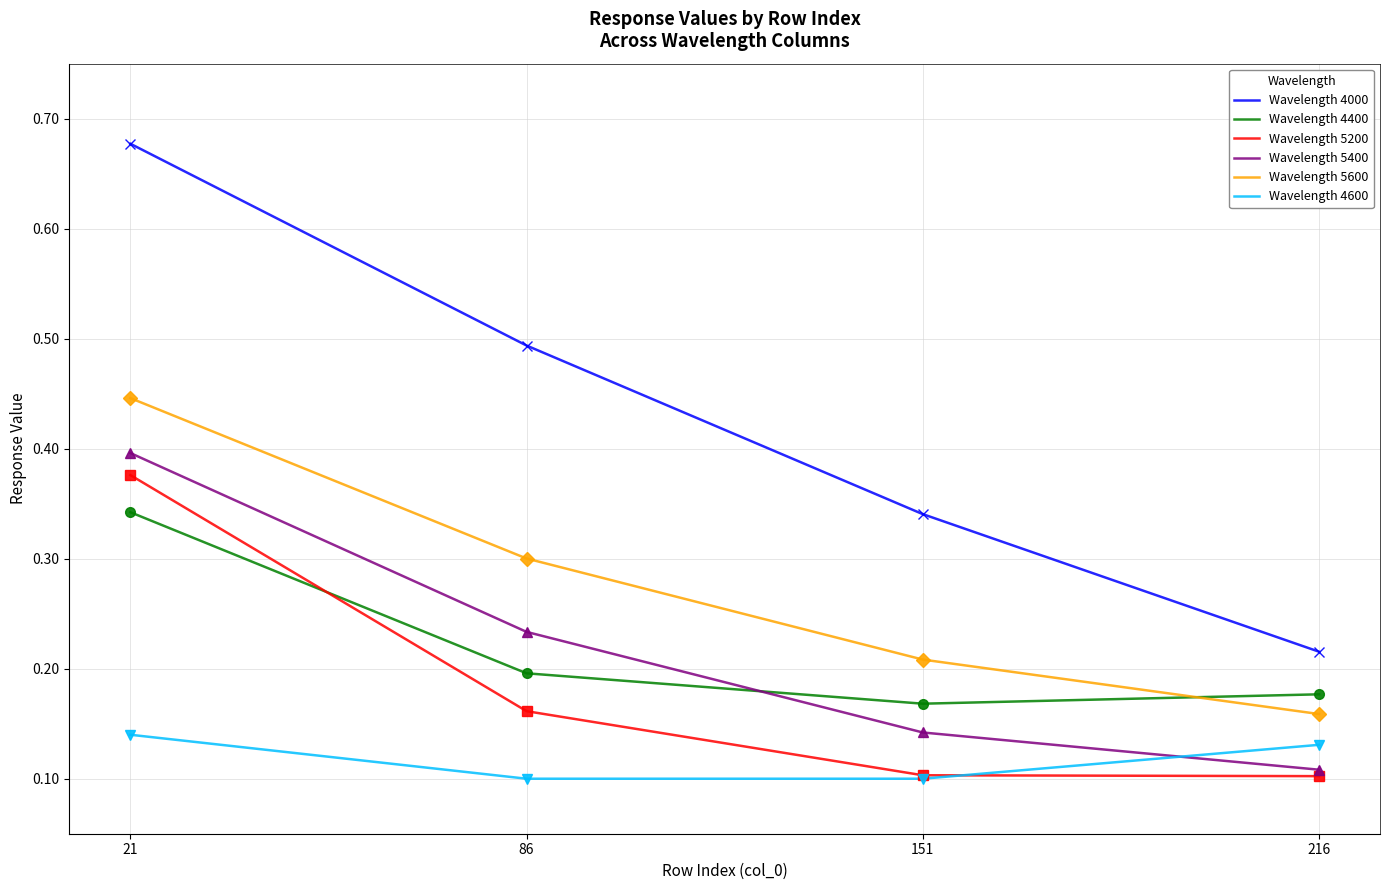

Which series has the largest range (max minus min)?

Wavelength 4000